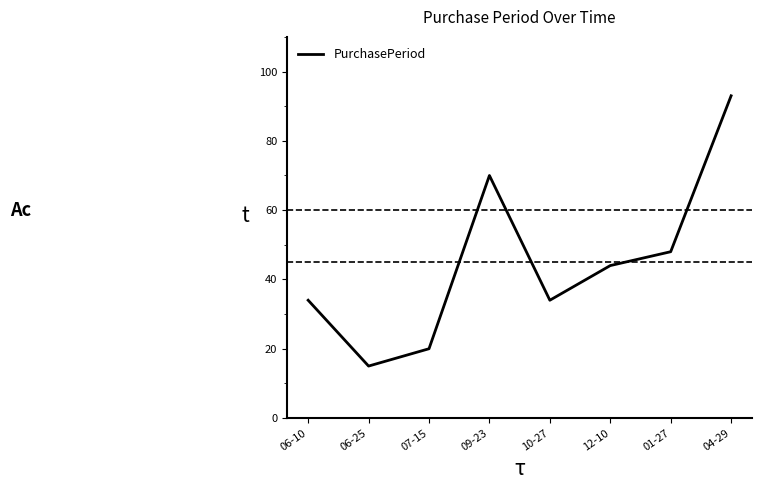

What is the average value?

45